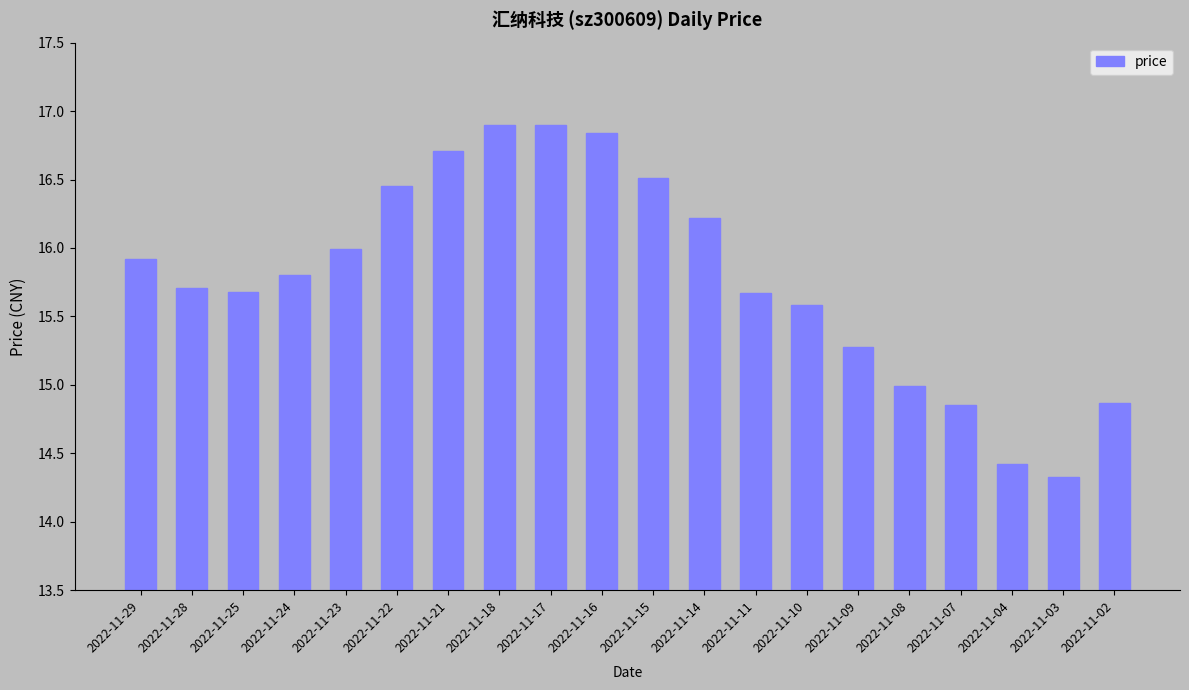

What is the value of the 16th bar from the left?

15.0